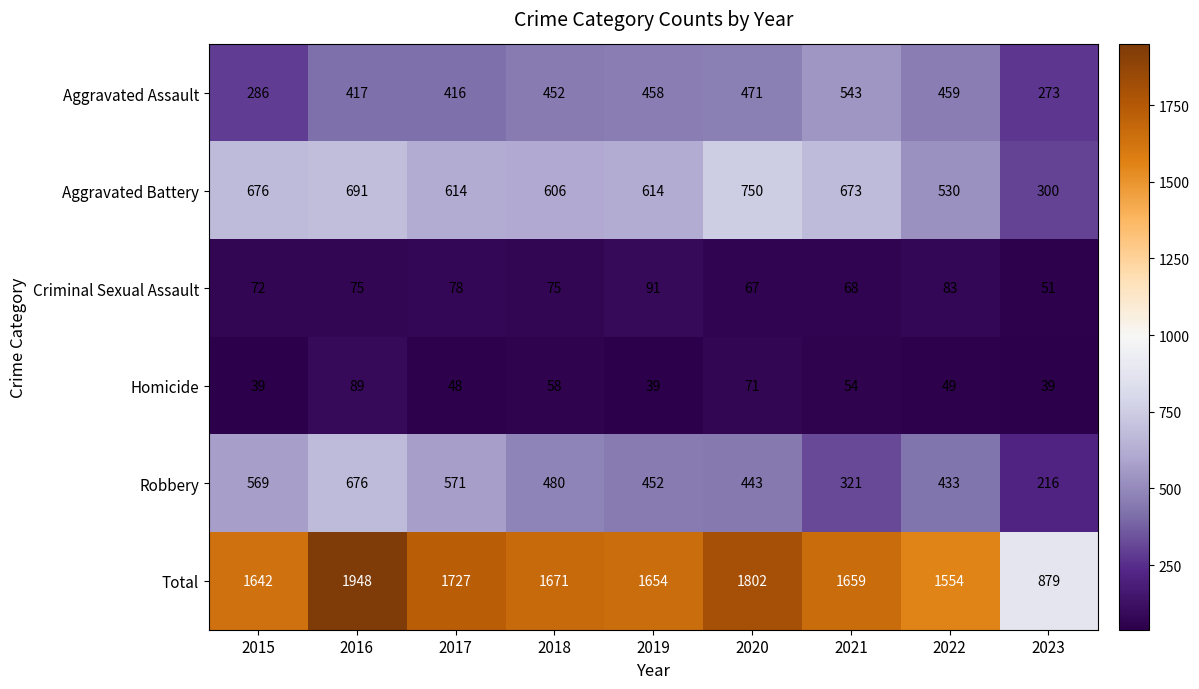

What is the difference between the Robbery values at 2016 and 2015?

107